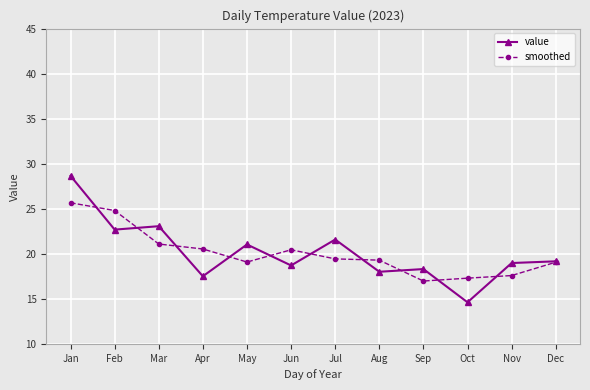

In value, how many points are higher than both neighbors (excluding endpoints)?

4